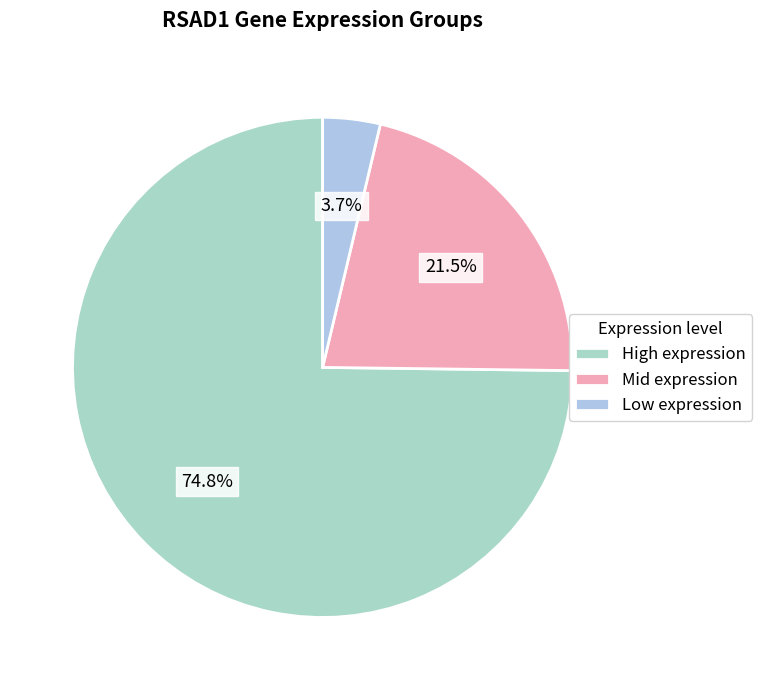

How many slices are in this pie chart?

3